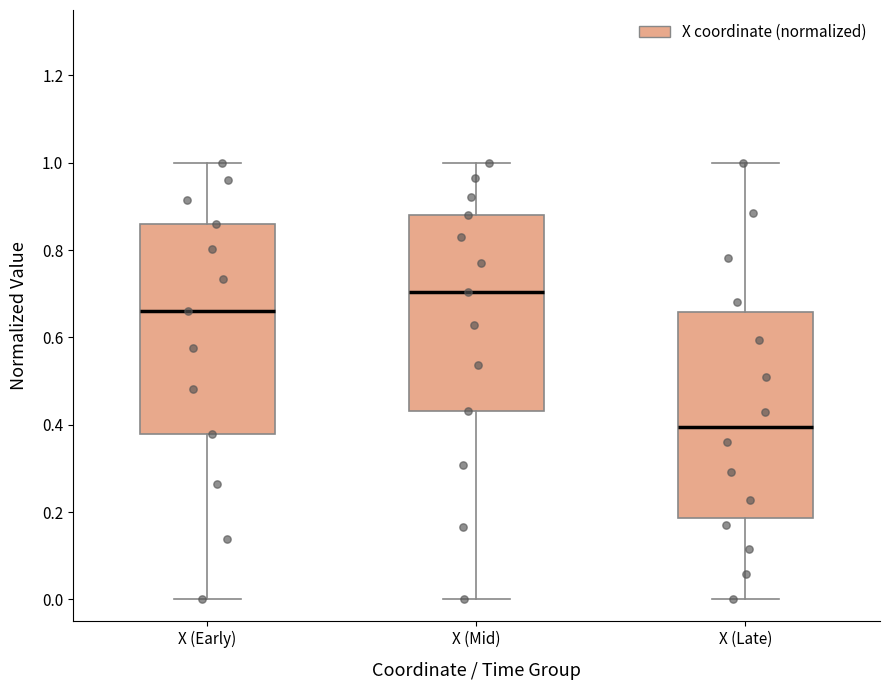

Where is the lower edge of the box for X (Late) on the y-axis? The values are not printed on the chart, so give them approximately, as read against the axis.

0.18